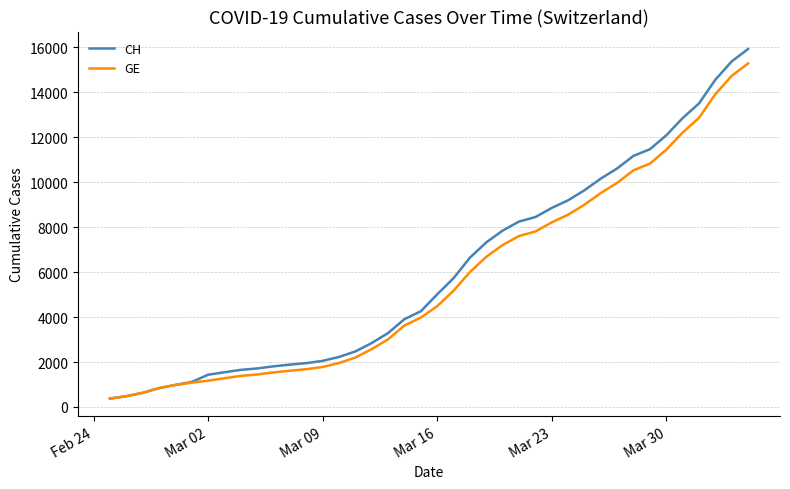

Which series has the largest total across all categories?

CH